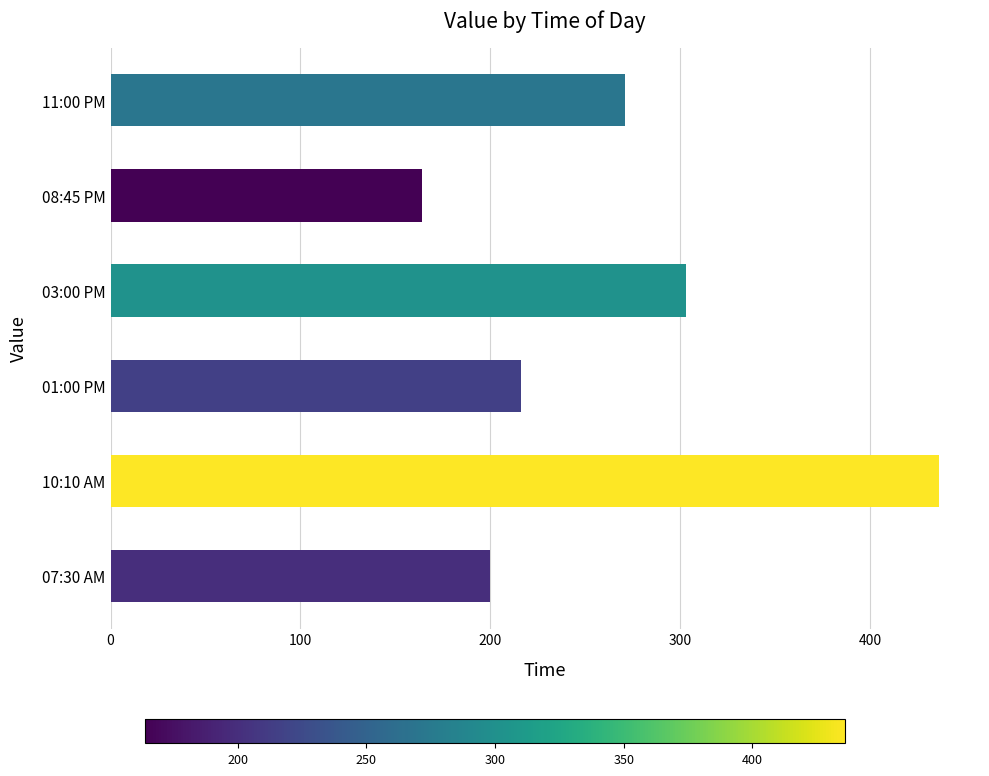

Reading bottom to top, transcribe all the data shown in this chart.

07:30 AM=200	10:10 AM=436	01:00 PM=216	03:00 PM=303	08:45 PM=164	11:00 PM=271